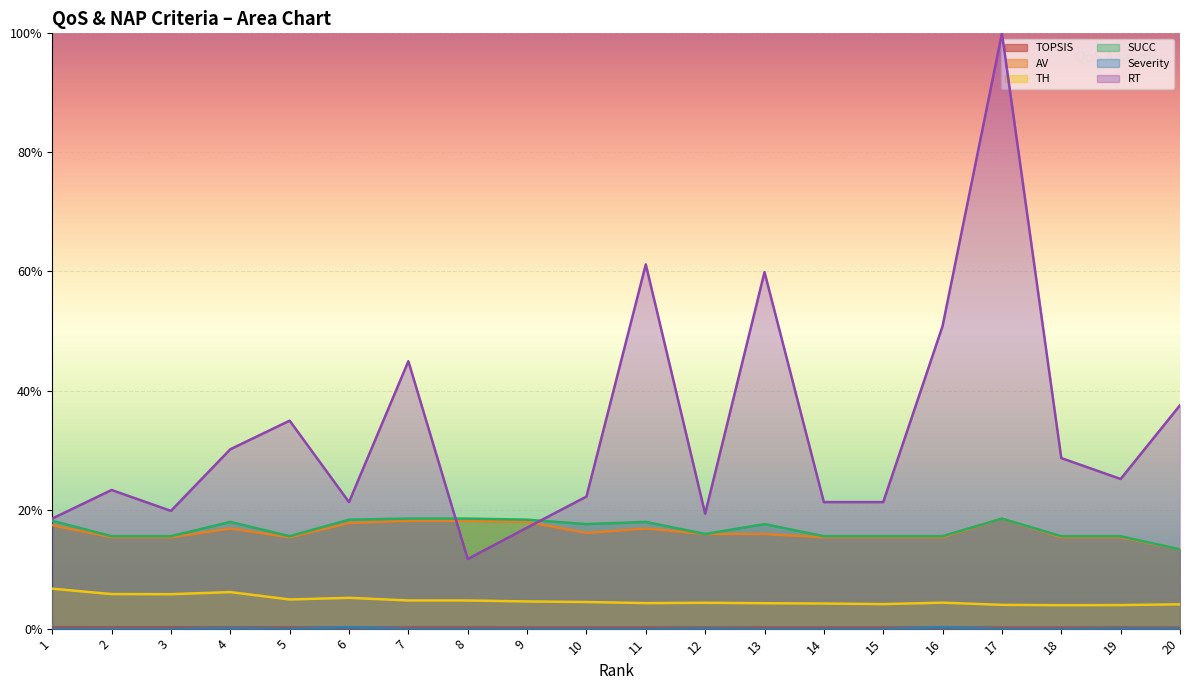

True or false: SUCC and Severity cross at least once.

False